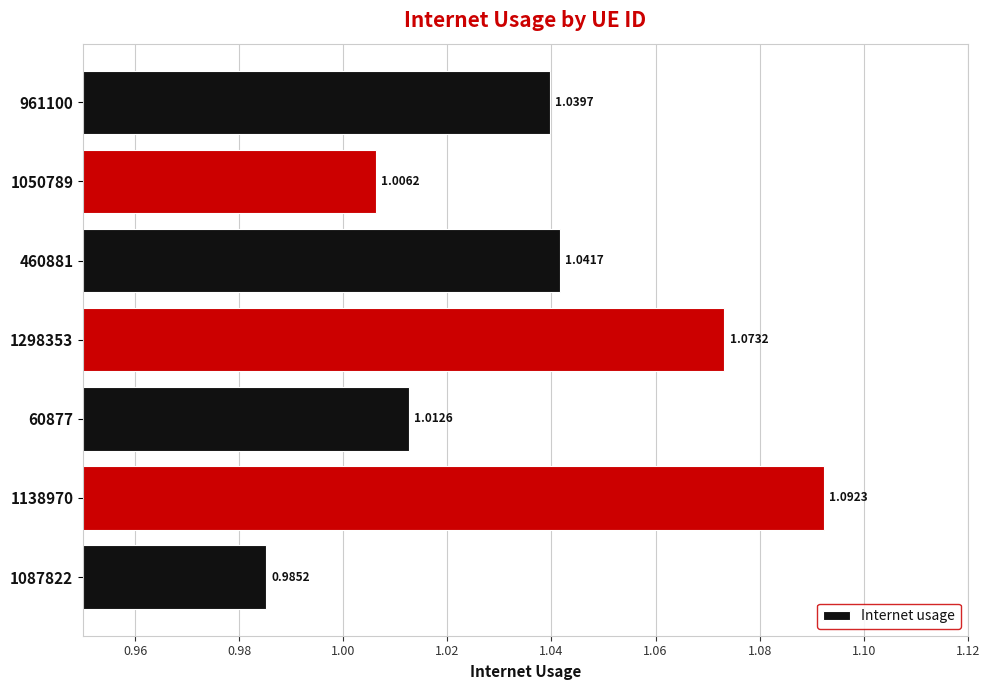

Which has a higher value, 1087822 or 60877?

60877